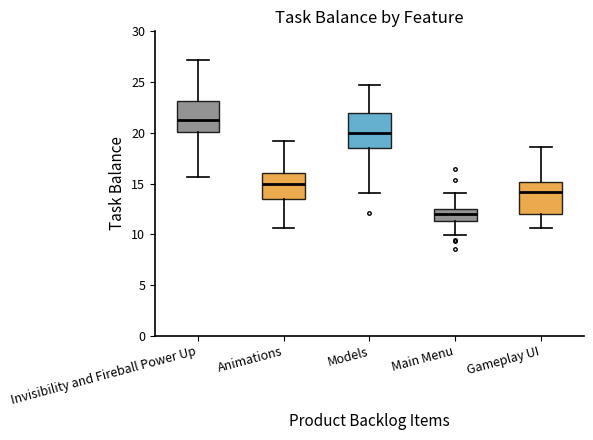

Where does the median line of the box for Animations sit on the y-axis? The values are not printed on the chart, so give them approximately, as read against the axis.

15.0